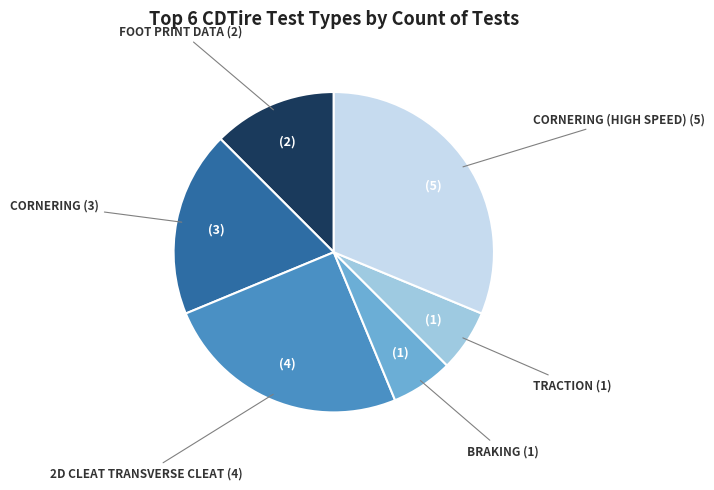

Is there a majority slice in this chart?

No